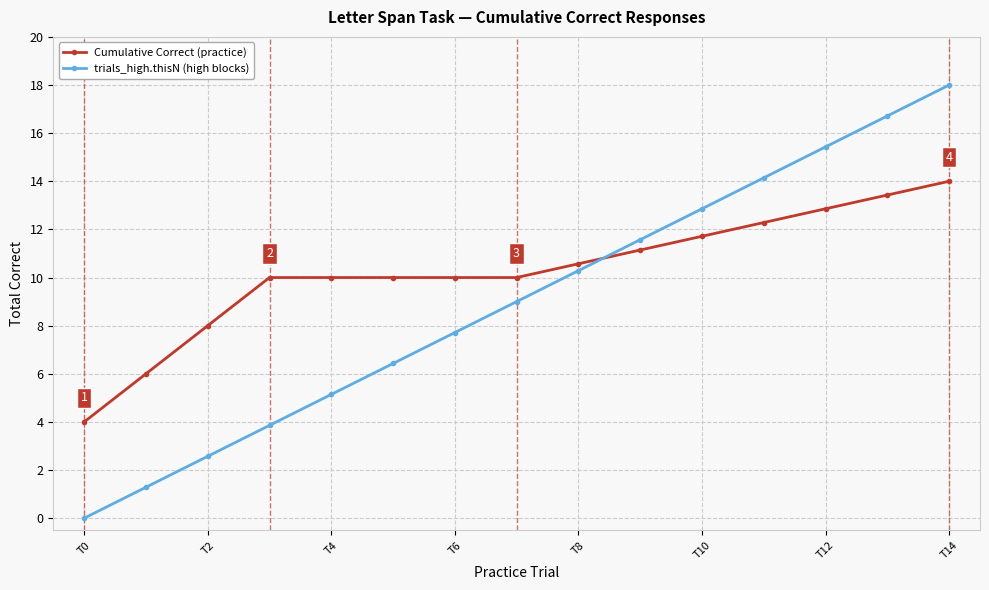

List the series in order of their peak value, highest first.

trials_high.thisN (high blocks), Cumulative Correct (practice)